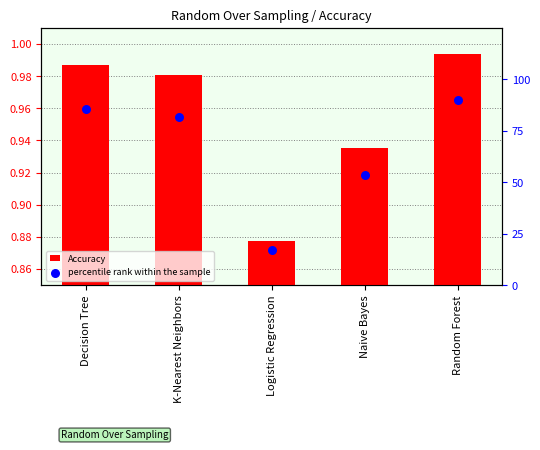

What is the total value across all series at Naive Bayes?

54.4